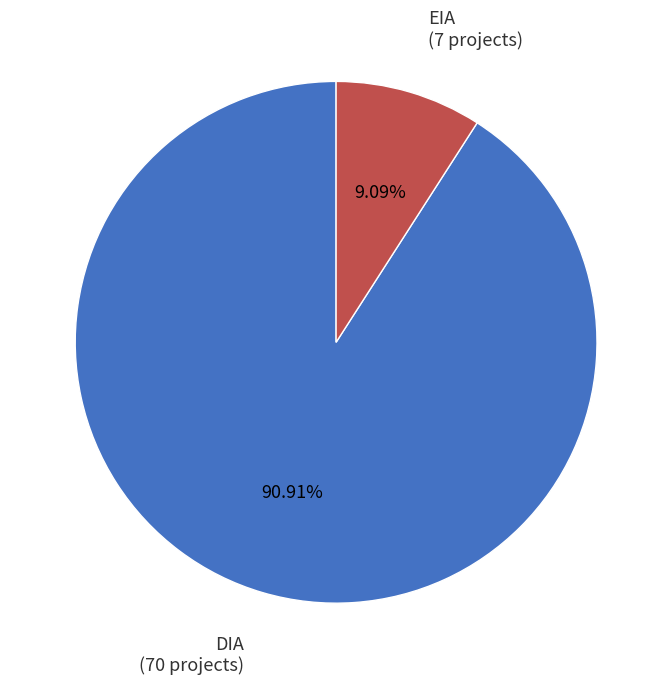

What is the smallest slice in the pie chart?

EIA